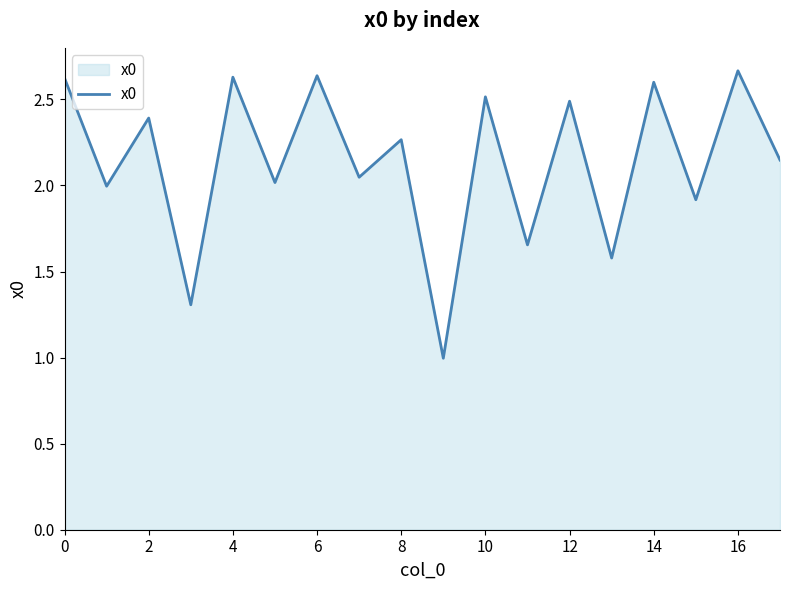

What is the minimum value shown in the chart?

1.0